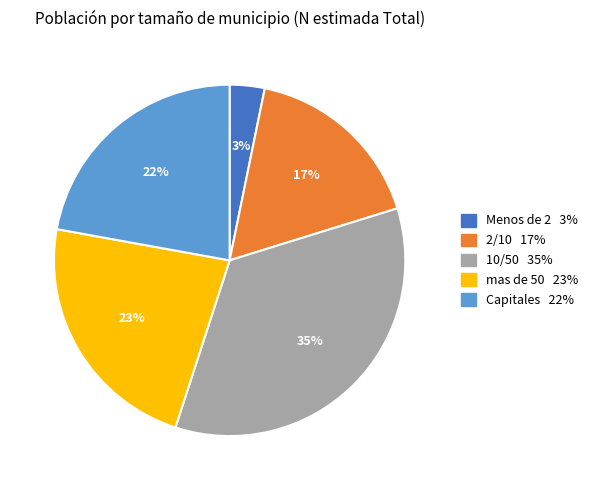

True or false: mas de 50 accounts for 17% of the total.

False